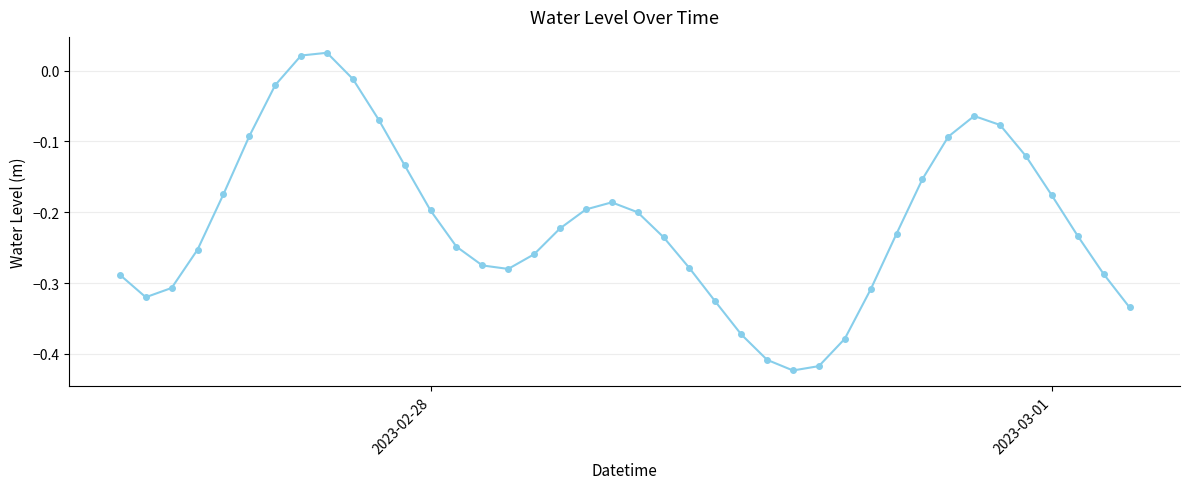

What is the difference between the second highest and second lowest values?

0.4